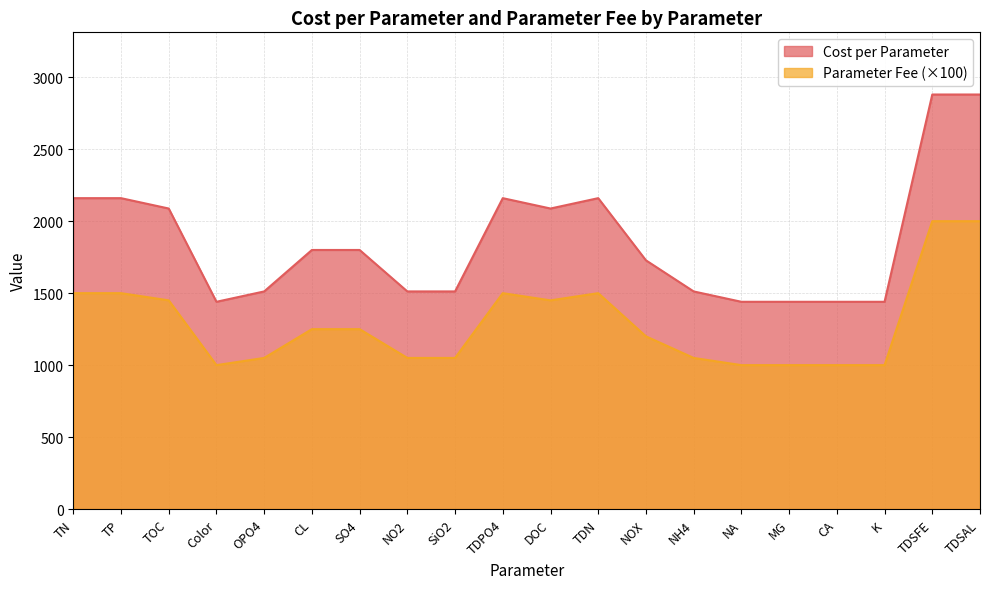

List the series in order of their overall mean, lowest first.

Parameter Fee (×100), Cost per Parameter